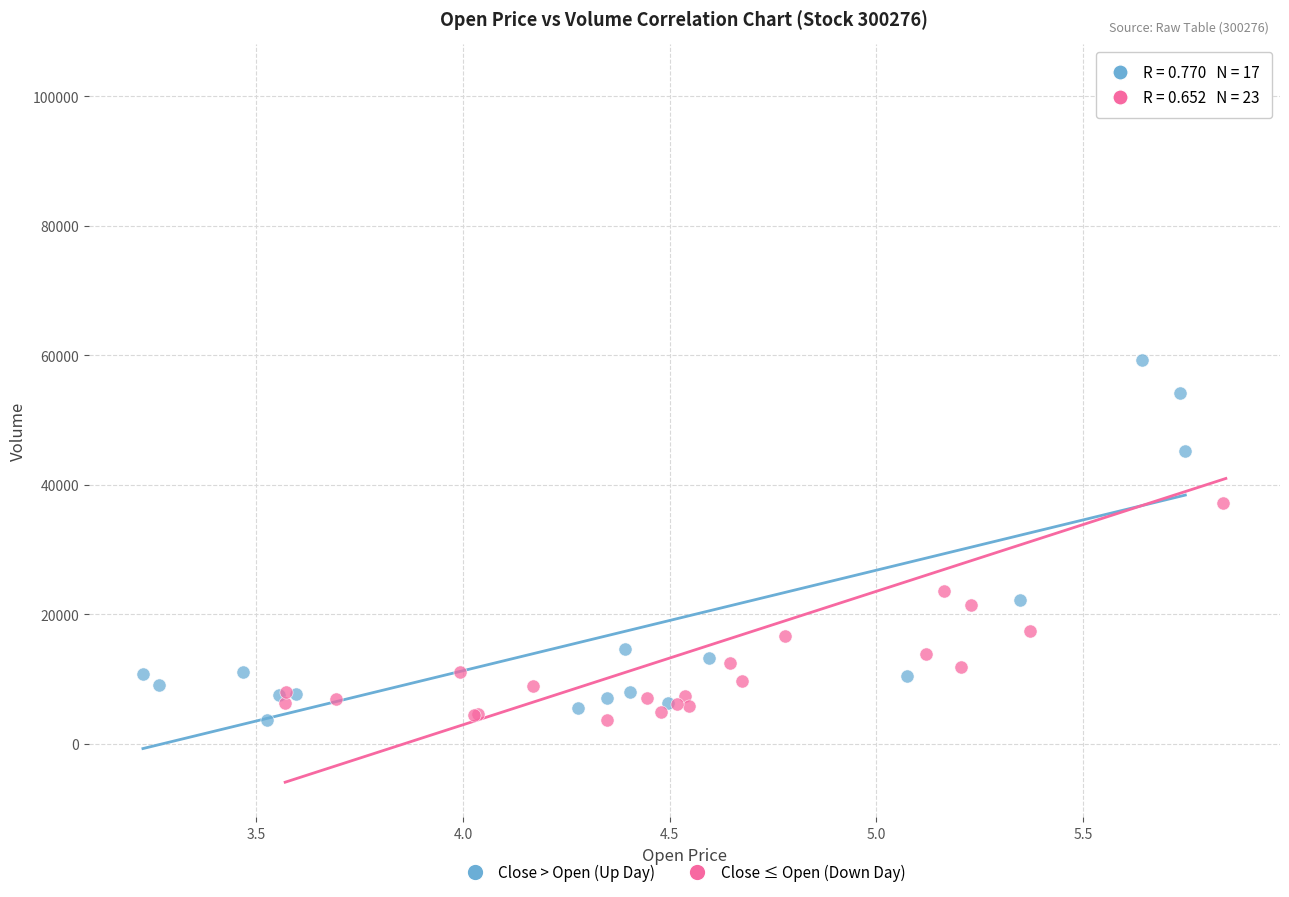

Which series reaches the maximum Y coordinate?

Close ≤ Open (Down Day)